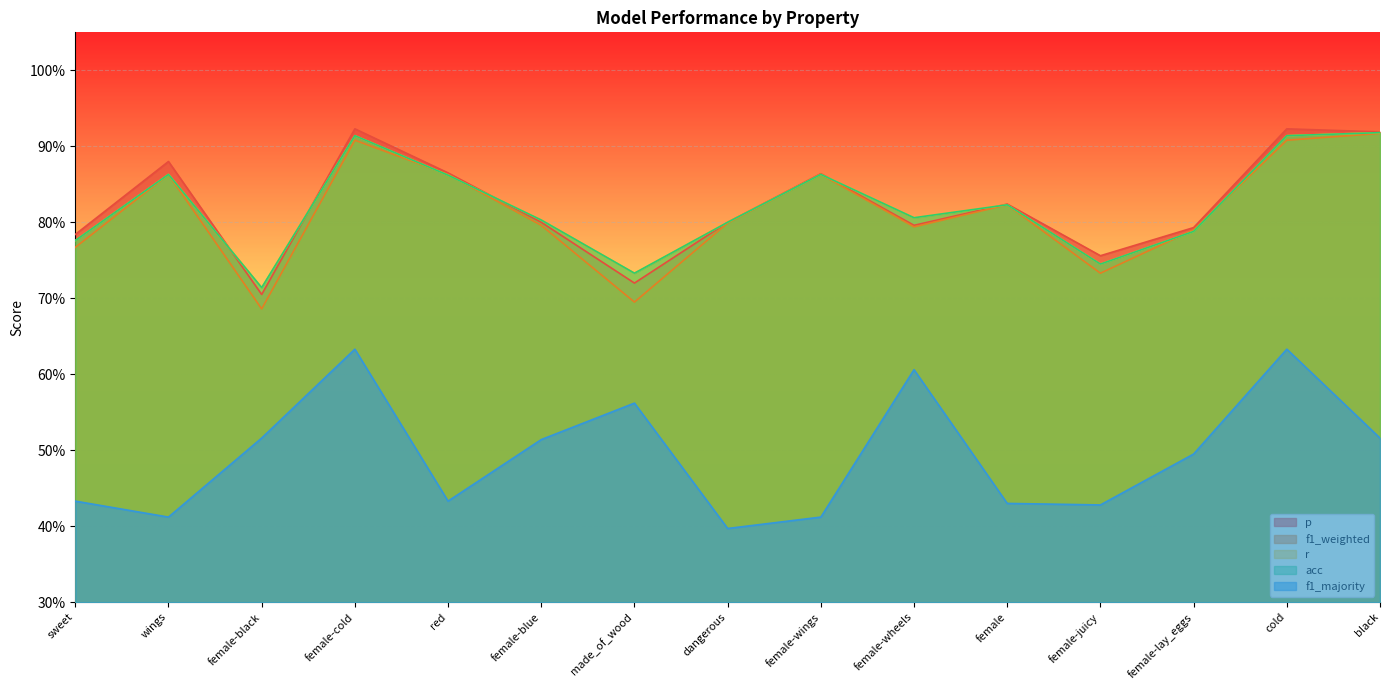

What is the sum of all f1_weighted values?

12.2